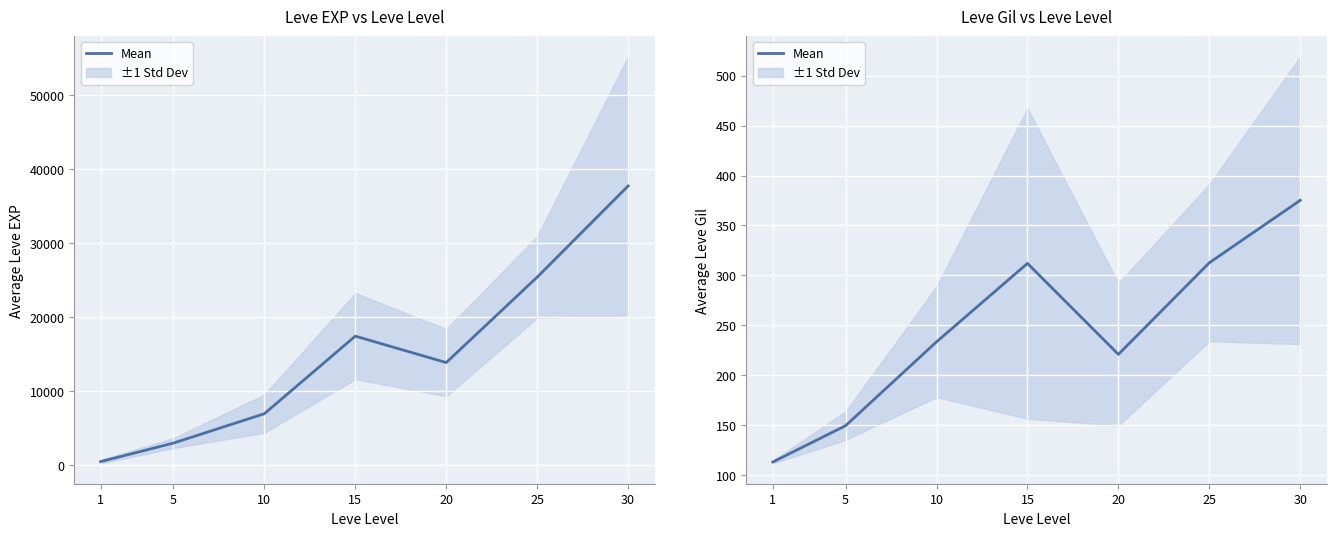

Reading left to right, list all the values displayed in this chart.

1=113.0	5=149.3	10=233.4	15=312.0	20=220.8	25=312.7	30=375.2